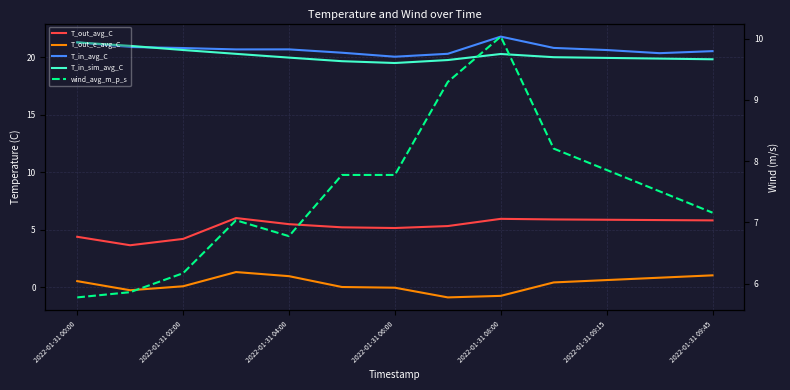

True or false: T_in_avg_C and T_out_avg_C cross at least once.

False